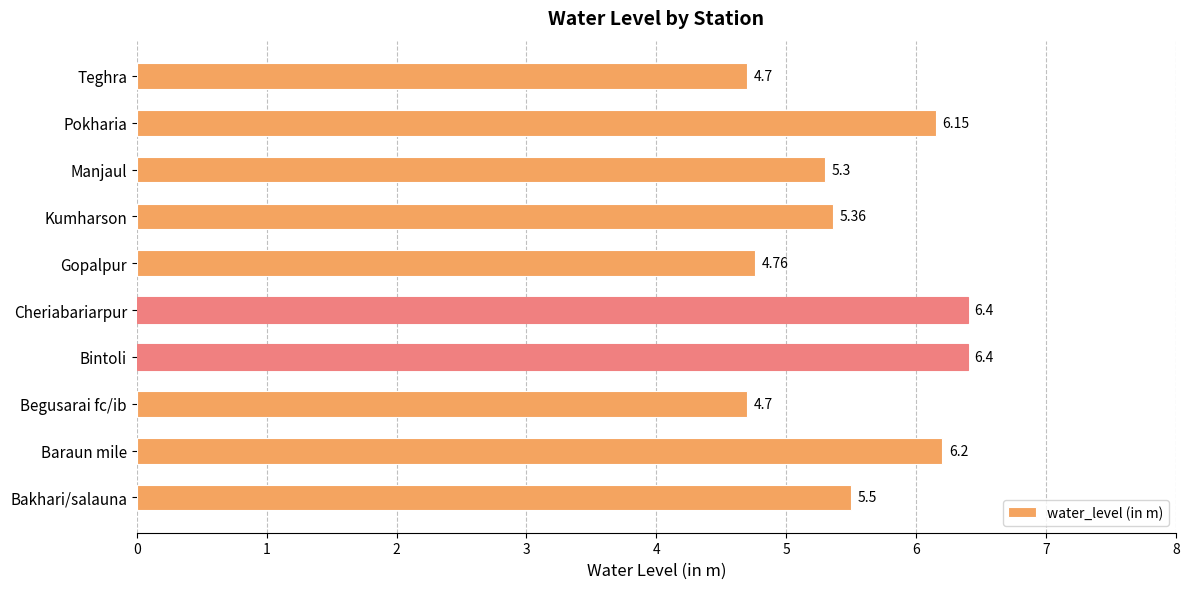

What is the difference between the values at Teghra and Bakhari/salauna?

0.8